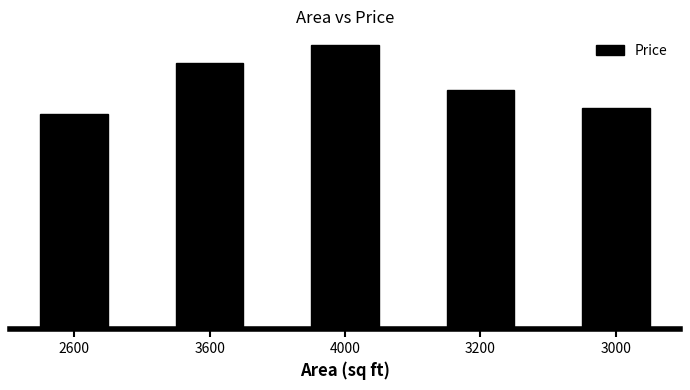

What is the difference between the second highest and second lowest values?

115000